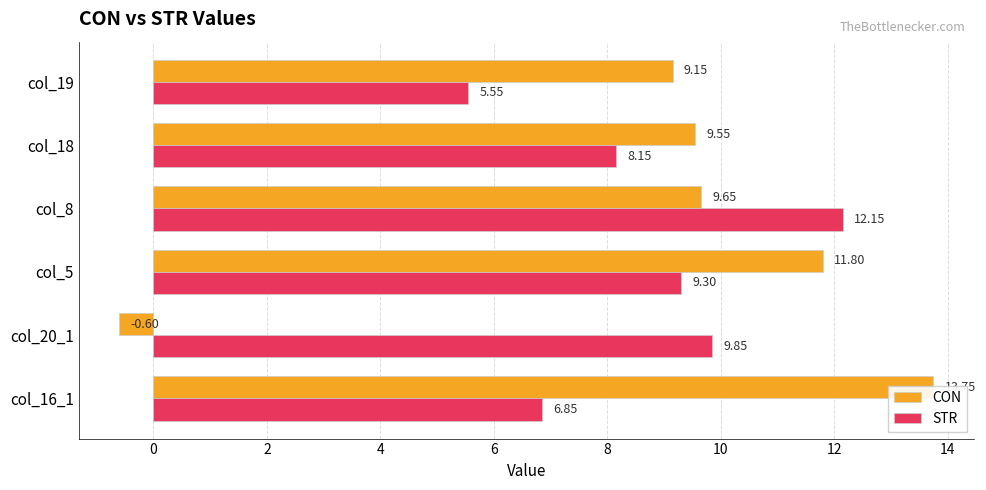

Which has a higher value, col_18 or col_20_1?

col_18